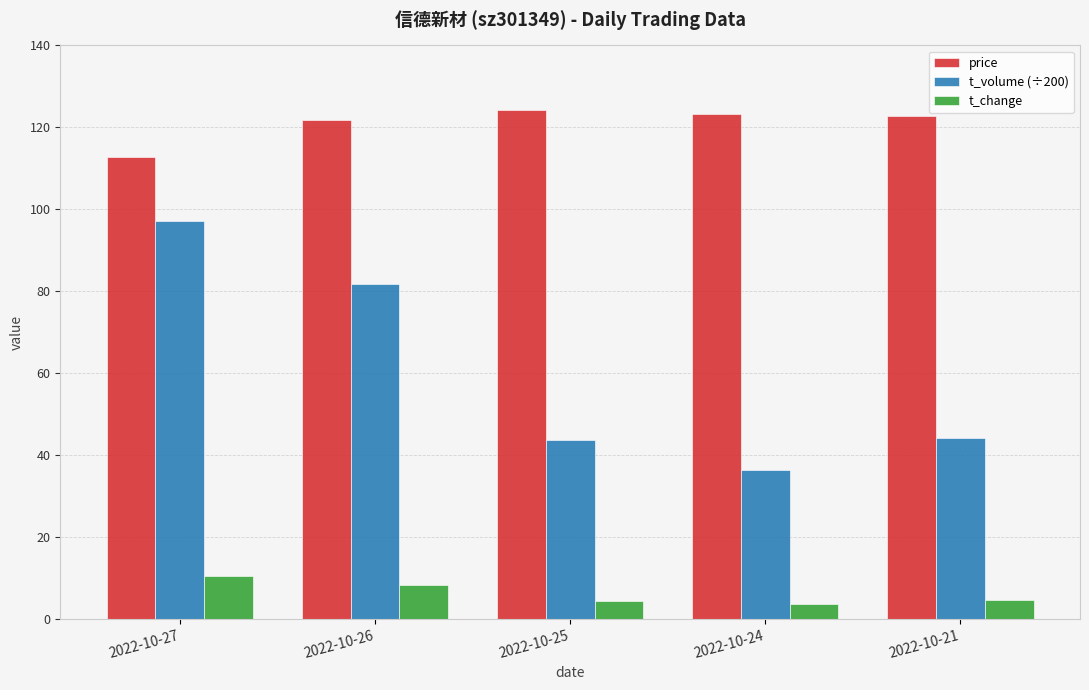

The price series shows 124.2 at 2022-10-25. True or false?

True